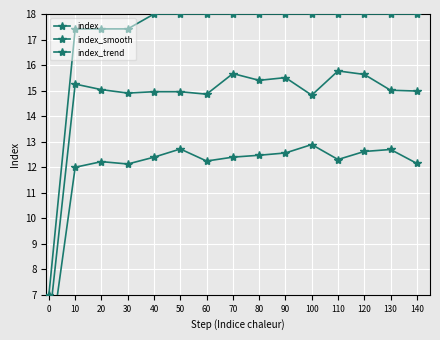

What are all the series names shown in the legend?

index, index_smooth, index_trend